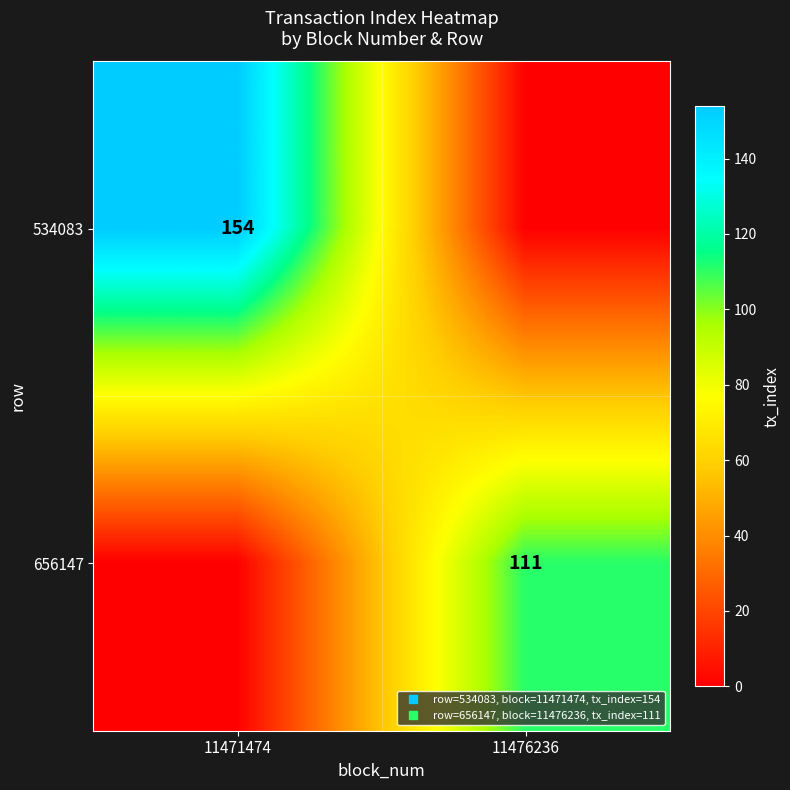

The value of 534083 at 11476236 is 76. True or false?

False